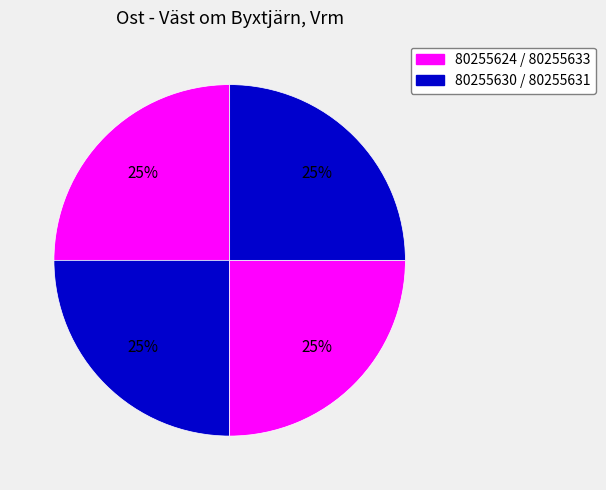

To the nearest percent, what is the average slice percentage?

25%